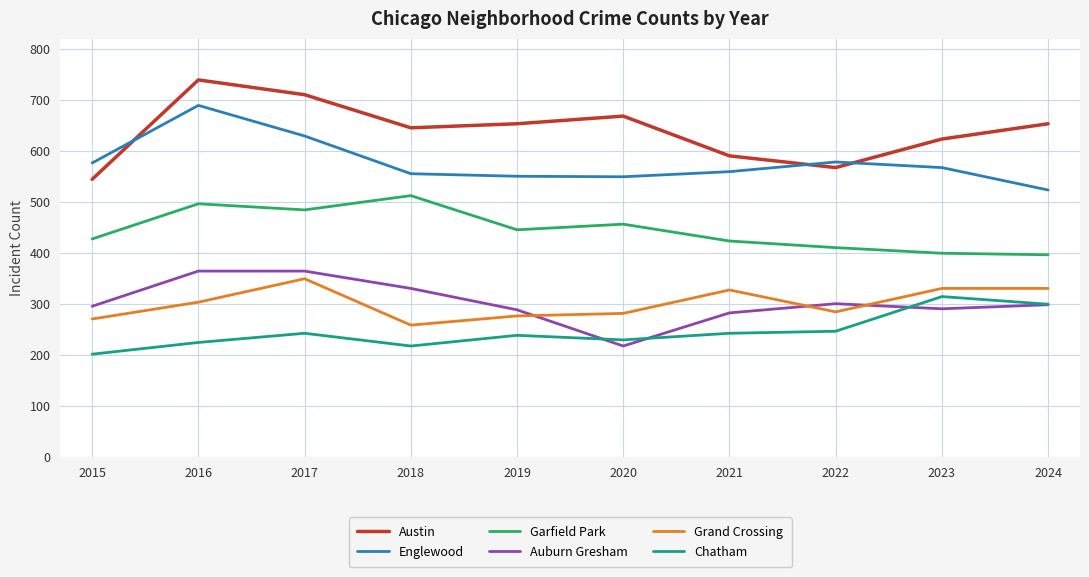

Which series has the largest total across all categories?

Austin